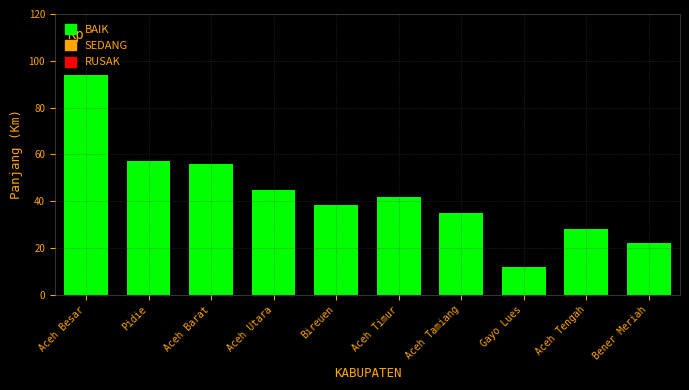

Count the number of data series in this chart.

1